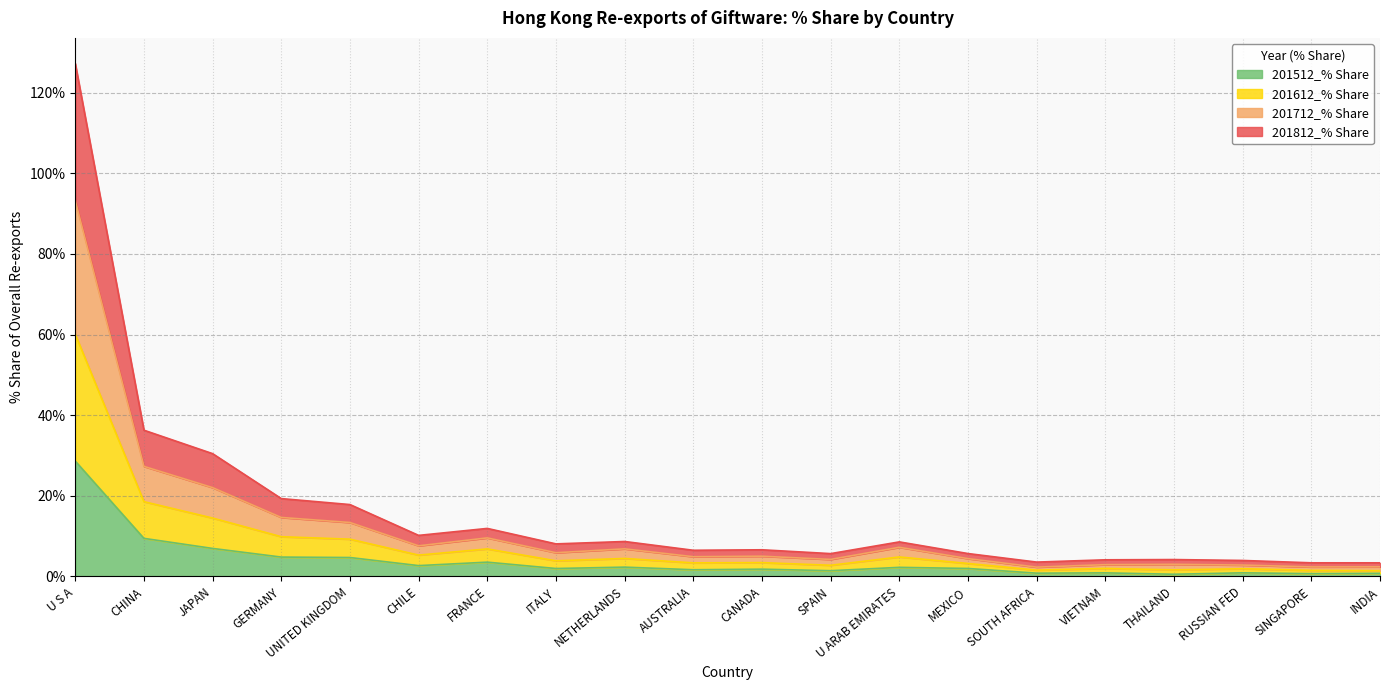

Reading right to left, what are all the values shown in this chart?

201812_% Share: 3.4	3.4	4.0	4.2	4.1	3.6	5.7	8.6	5.7	6.6	6.5	8.7	8.1	11.9	10.2	17.8	19.3	30.5	36.3	127.2
201712_% Share: 2.4	2.4	2.8	3.0	2.9	2.3	4.4	7.2	4.2	5.0	4.9	6.9	5.9	9.6	7.6	13.4	14.6	22.0	27.3	93.2
201612_% Share: 1.4	1.5	1.9	1.6	2.0	1.6	3.2	4.8	2.8	3.4	3.4	4.5	3.9	6.8	5.3	9.3	9.9	14.5	18.6	60.1
201512_% Share: 0.8	0.7	0.9	0.6	0.9	0.8	2.0	2.3	1.4	1.8	1.7	2.3	2.0	3.6	2.7	4.7	4.8	7.0	9.5	28.6